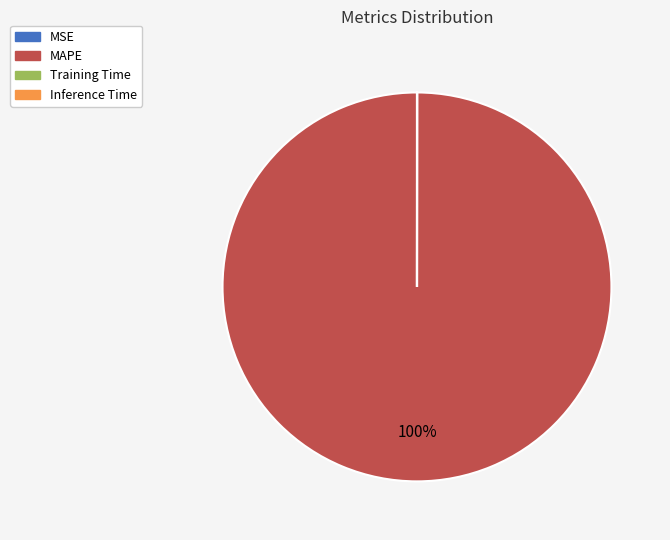

The MAPE slice represents 100% of the pie. True or false?

True